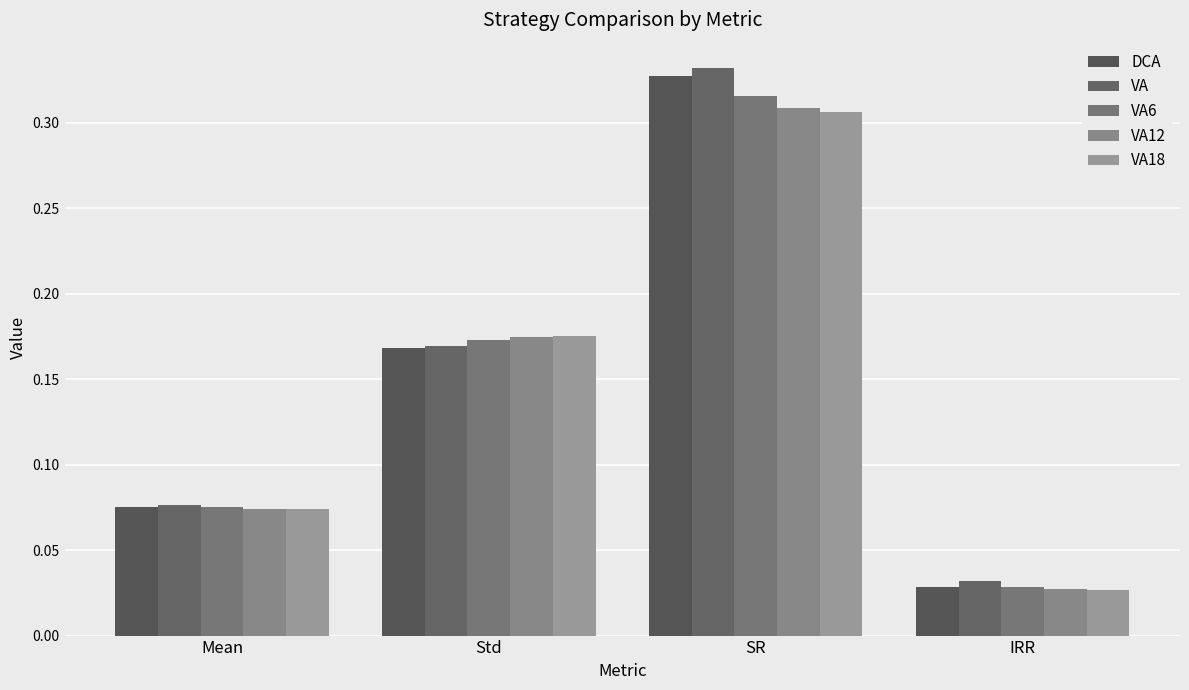

At which category is the sum across all series the highest?

SR